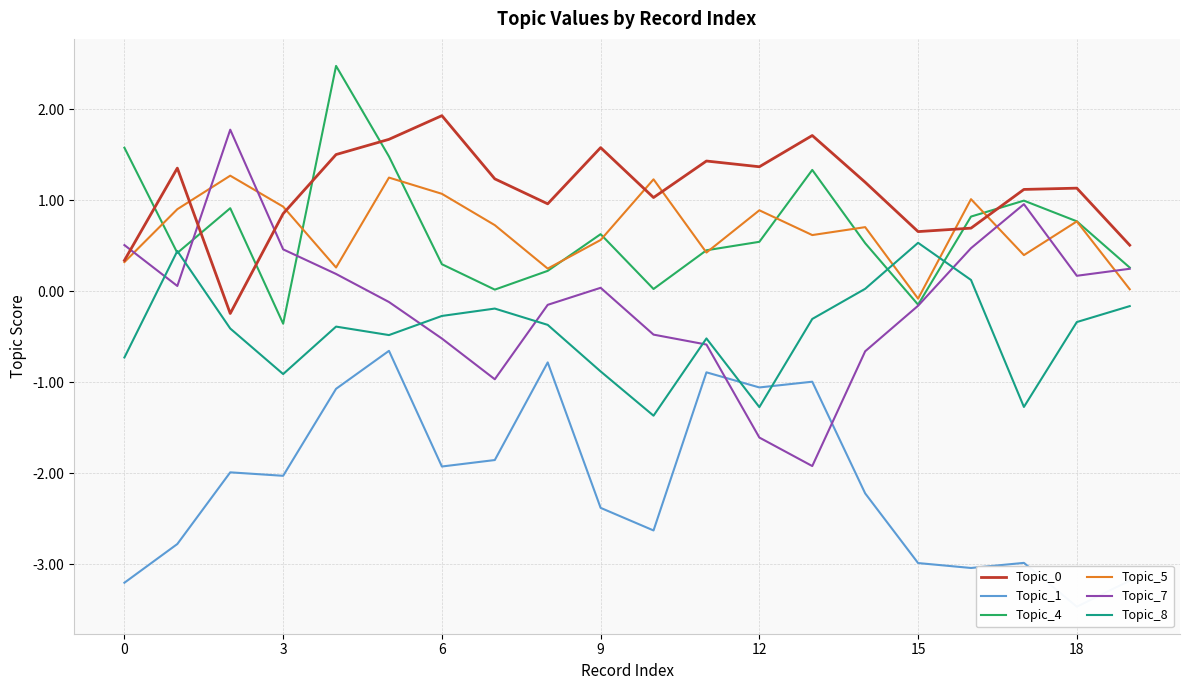

Reading left to right, list all the values displayed in this chart.

Topic_0: 0.3	1.4	-0.2	0.9	1.5	1.7	1.9	1.2	1.0	1.6	1.0	1.4	1.4	1.7	1.2	0.7	0.7	1.1	1.1	0.5
Topic_1: -3.2	-2.8	-2.0	-2.0	-1.1	-0.7	-1.9	-1.9	-0.8	-2.4	-2.6	-0.9	-1.1	-1.0	-2.2	-3.0	-3.0	-3.0	-3.5	-3.2
Topic_4: 1.6	0.4	0.9	-0.4	2.5	1.5	0.3	0.0	0.2	0.6	0.0	0.4	0.5	1.3	0.5	-0.1	0.8	1.0	0.8	0.3
Topic_5: 0.3	0.9	1.3	0.9	0.3	1.2	1.1	0.7	0.2	0.6	1.2	0.4	0.9	0.6	0.7	-0.1	1.0	0.4	0.8	0.0
Topic_7: 0.5	0.1	1.8	0.5	0.2	-0.1	-0.5	-1.0	-0.1	0.0	-0.5	-0.6	-1.6	-1.9	-0.7	-0.2	0.5	1.0	0.2	0.2
Topic_8: -0.7	0.4	-0.4	-0.9	-0.4	-0.5	-0.3	-0.2	-0.4	-0.9	-1.4	-0.5	-1.3	-0.3	0.0	0.5	0.1	-1.3	-0.3	-0.2